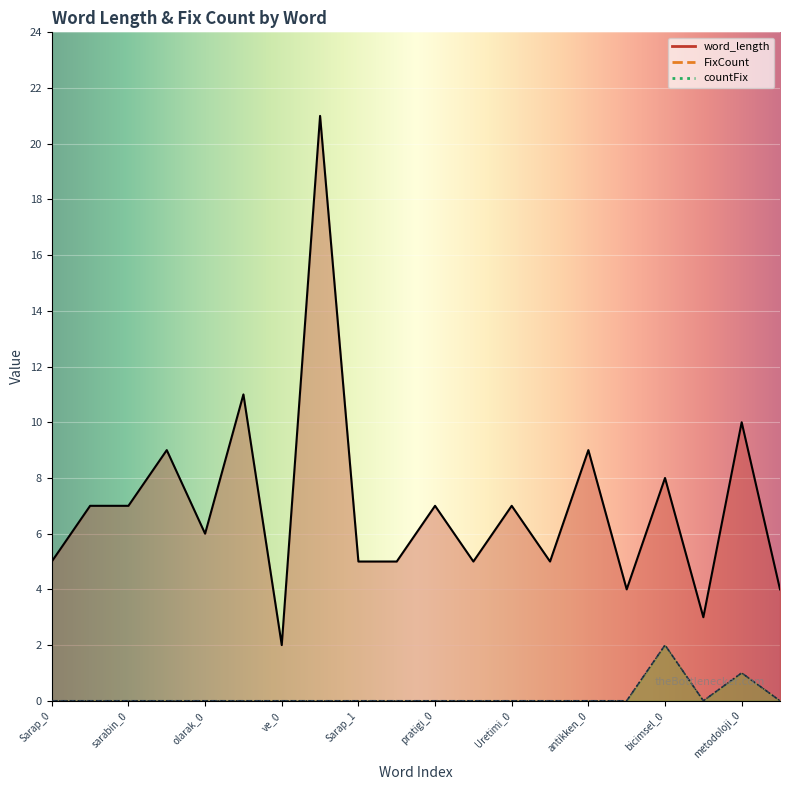

Does the chart display data point markers on the line(s)?

No